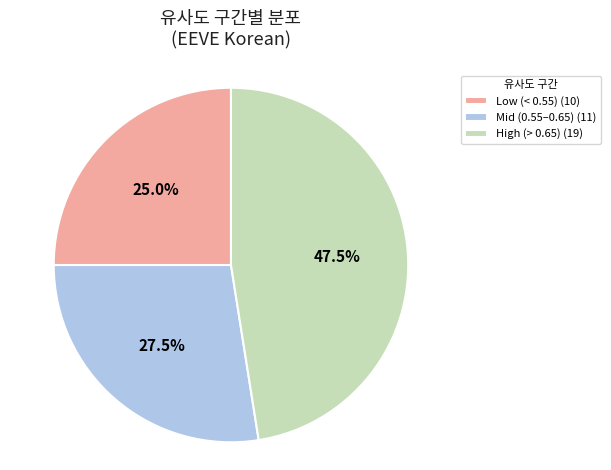

Does Mid (0.55–0.65) (11) represent more than half of the total?

No